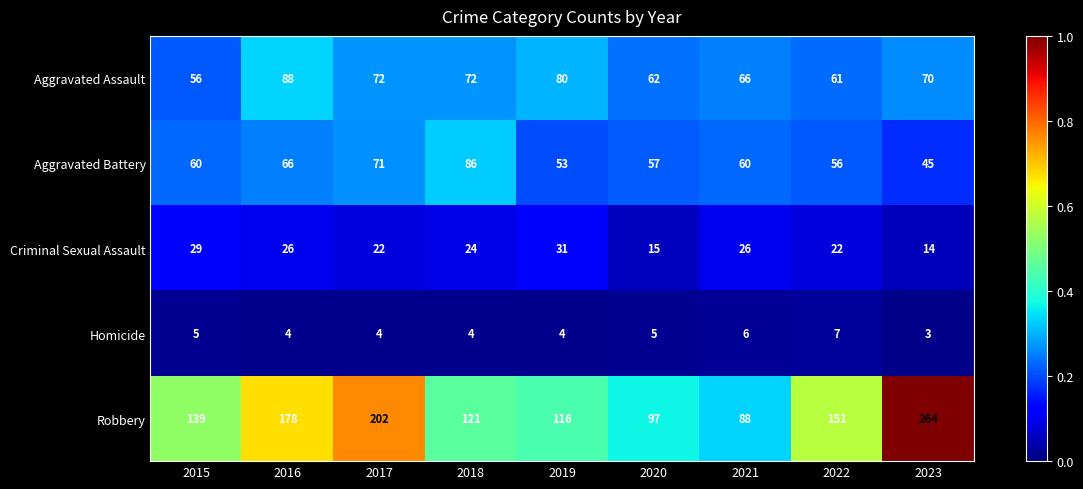

True or false: Aggravated Battery has a value of 57 at 2020.

True